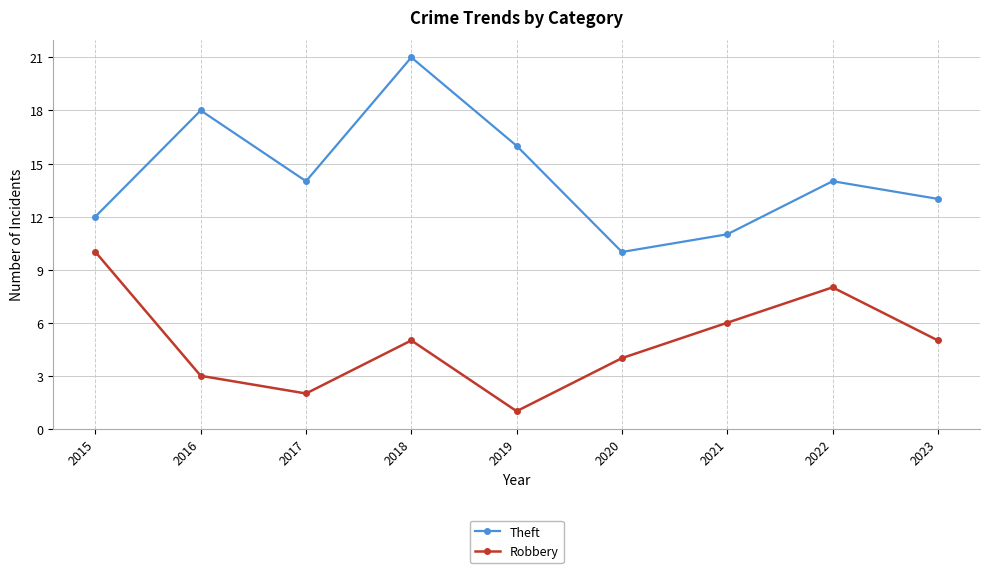

At which category is the sum across all series the highest?

2018